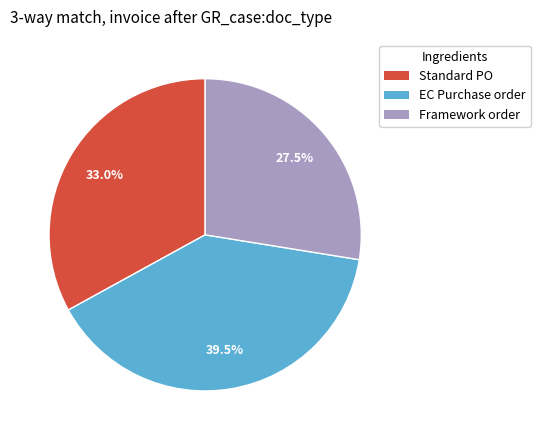

Is there any slice that represents more than half of the pie?

No